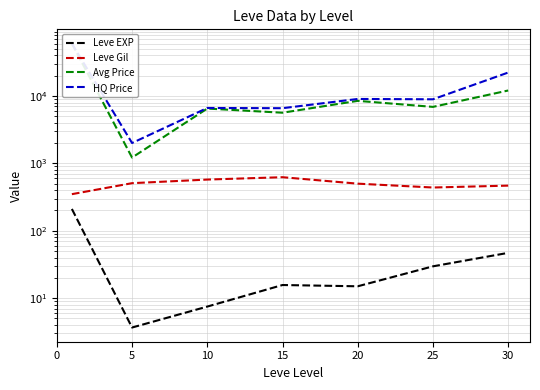

What are all the series names shown in the legend?

Leve EXP, Leve Gil, Avg Price, HQ Price